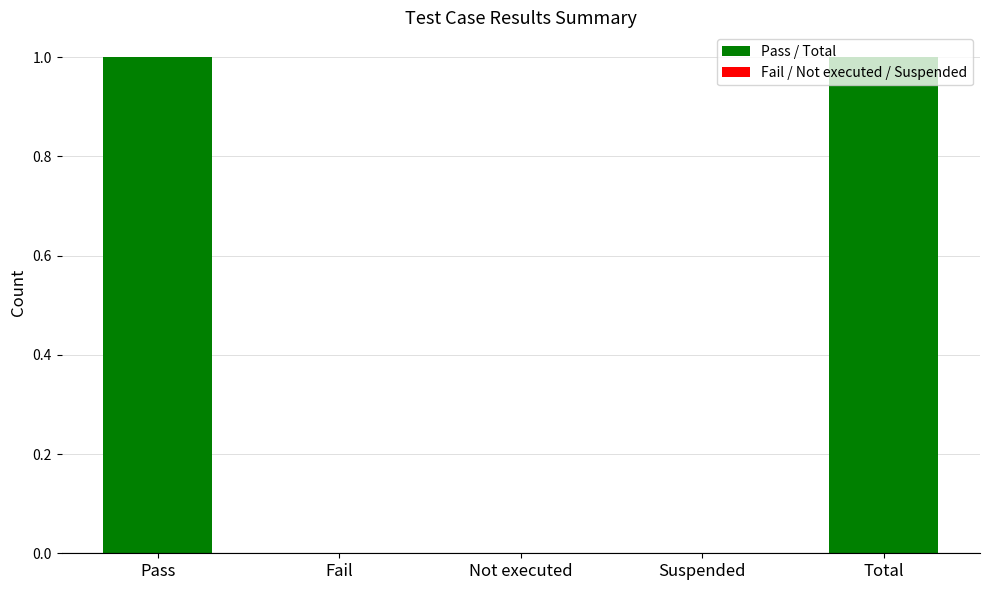

The chart shows a value of 2 at Pass. True or false?

False